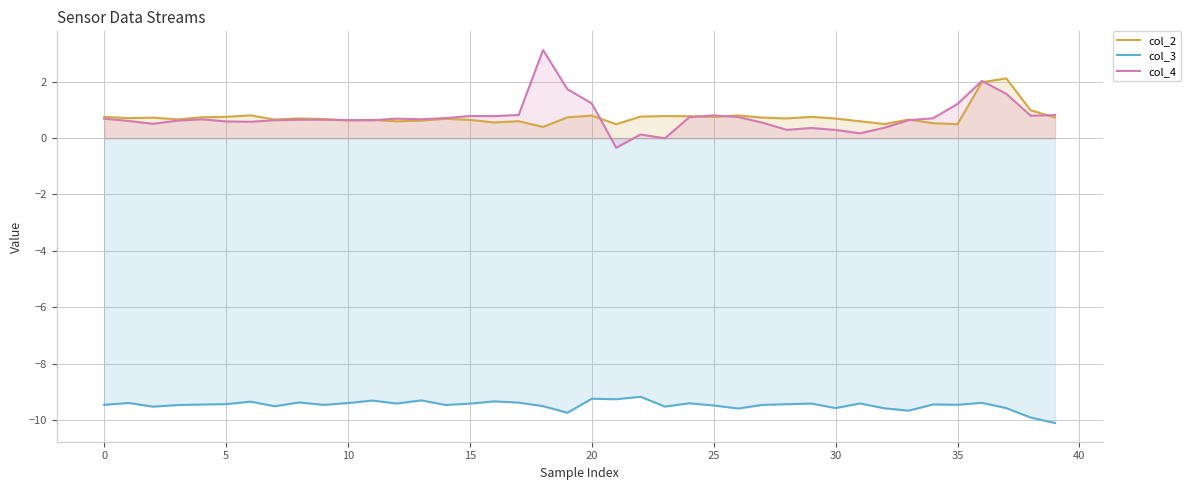

List the series in order of their peak value, lowest first.

col_3, col_2, col_4